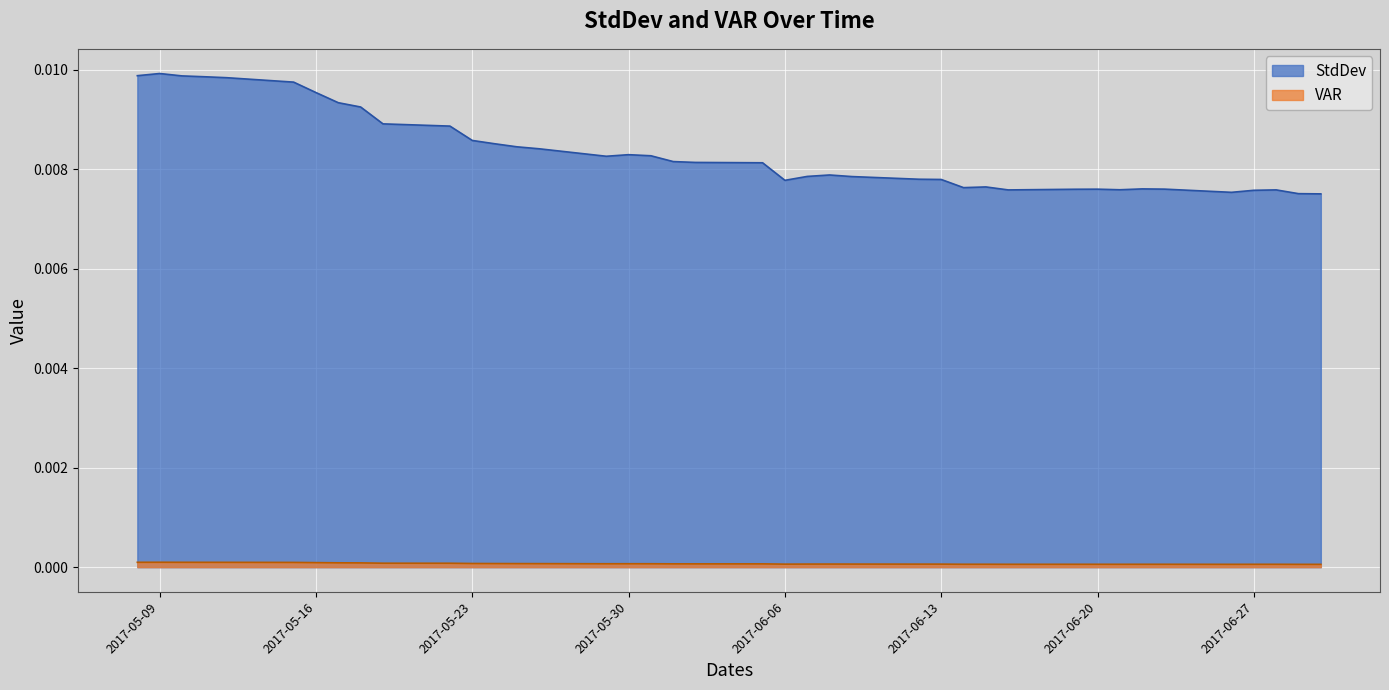

True or false: StdDev and VAR cross at least once.

False